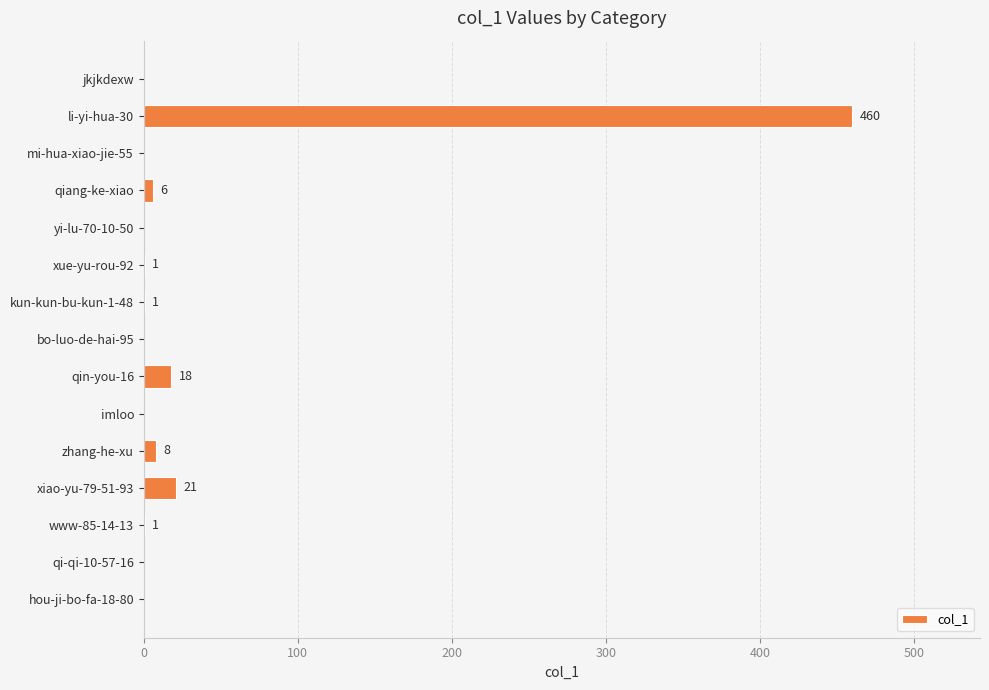

What is the change in value from qiang-ke-xiao to imloo?

-6